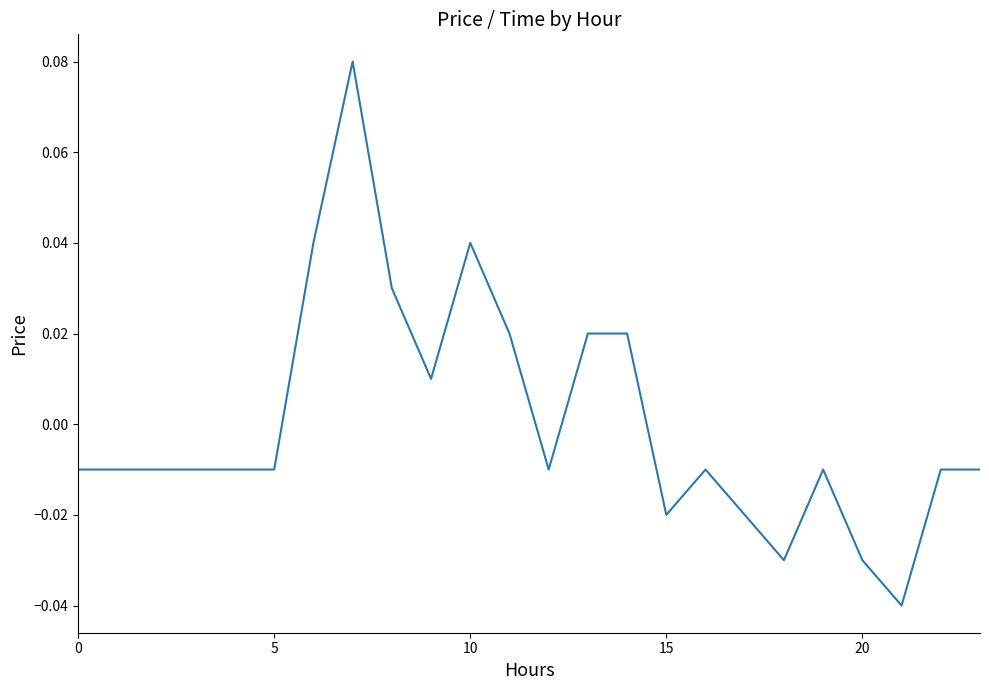

Does the chart display data point markers on the line(s)?

No